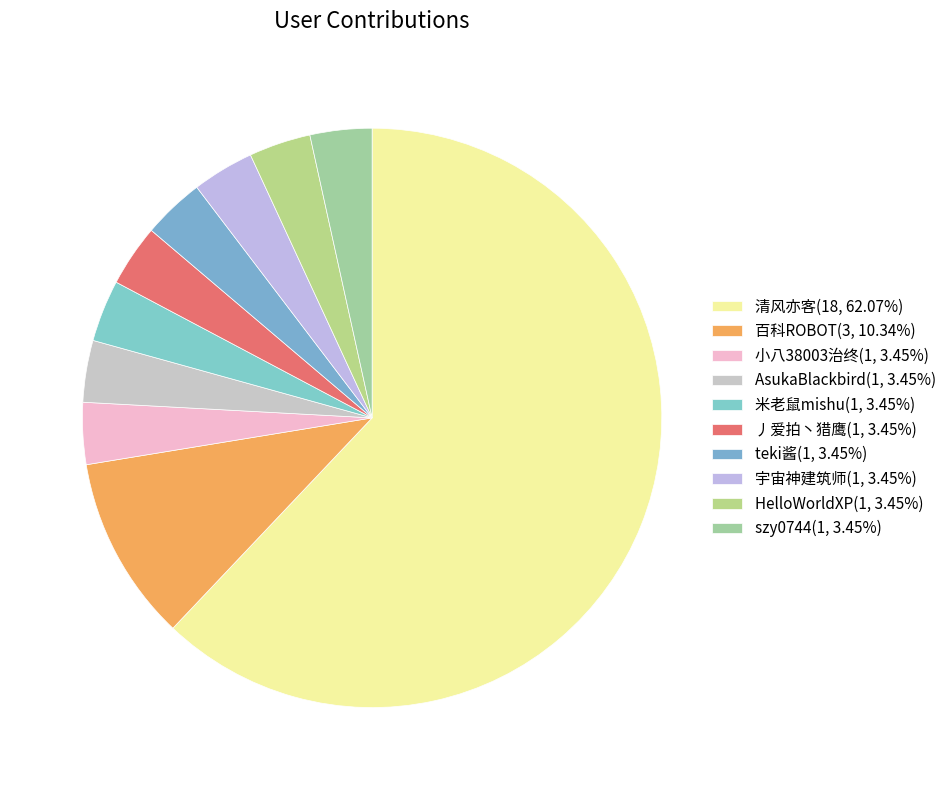

To the nearest percent, what percentage of the pie is AsukaBlackbird?

3%